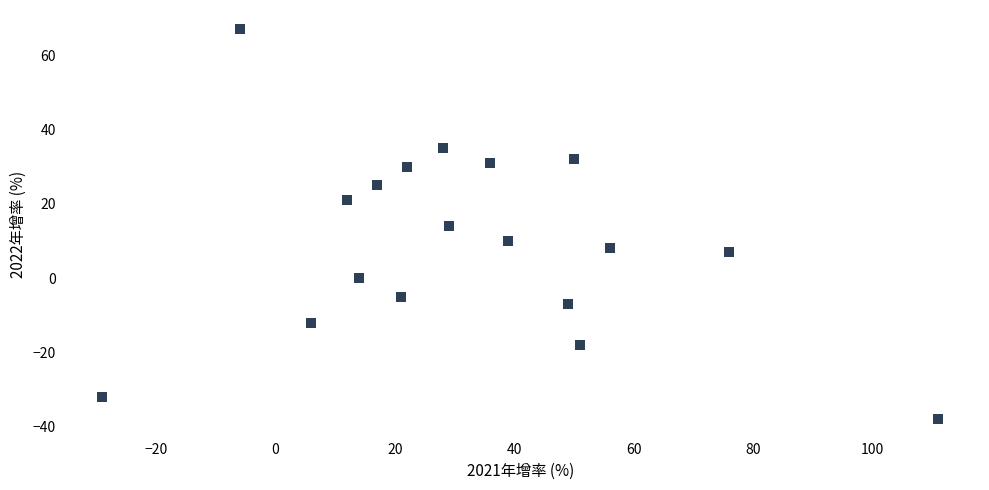

What is the range of X values (max minus min)?

140